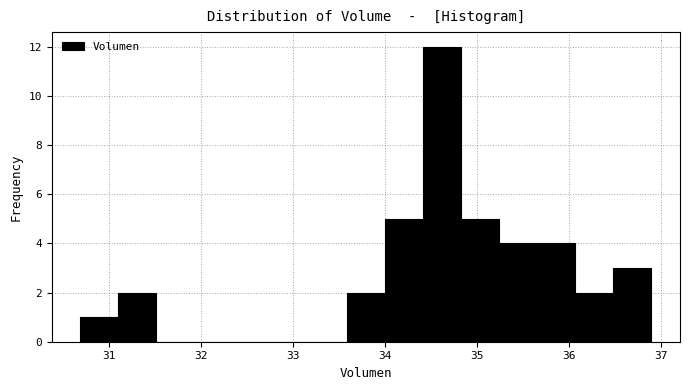

How tall is the bar that spans 34.0 to 34.4 on the x-axis? Neither the bar edges nor the heights are printed on the chart, so give them approximately, as read against the axes.

5